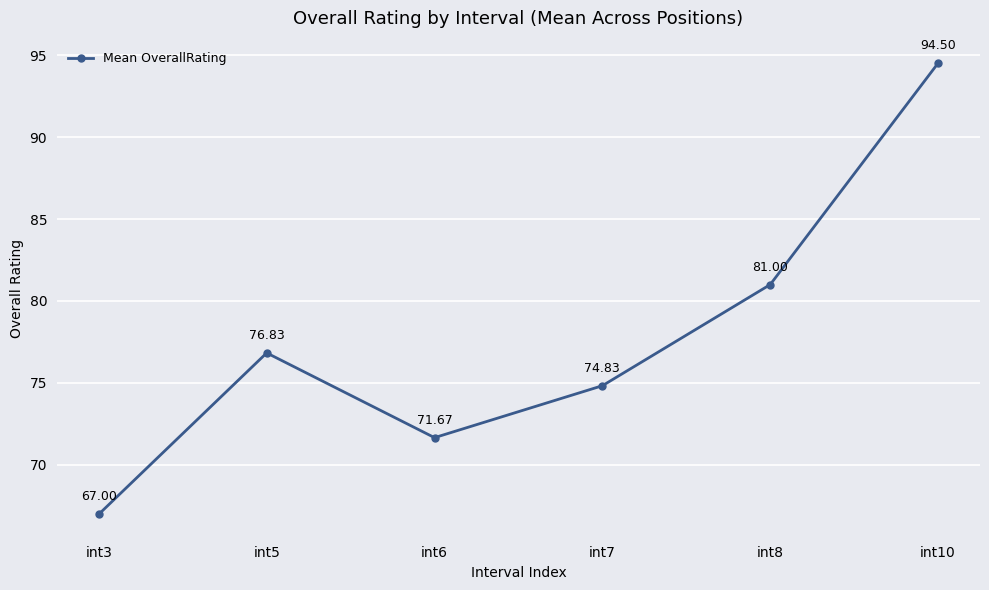

What is the ratio of the value at int5 to the value at int7?

1.0